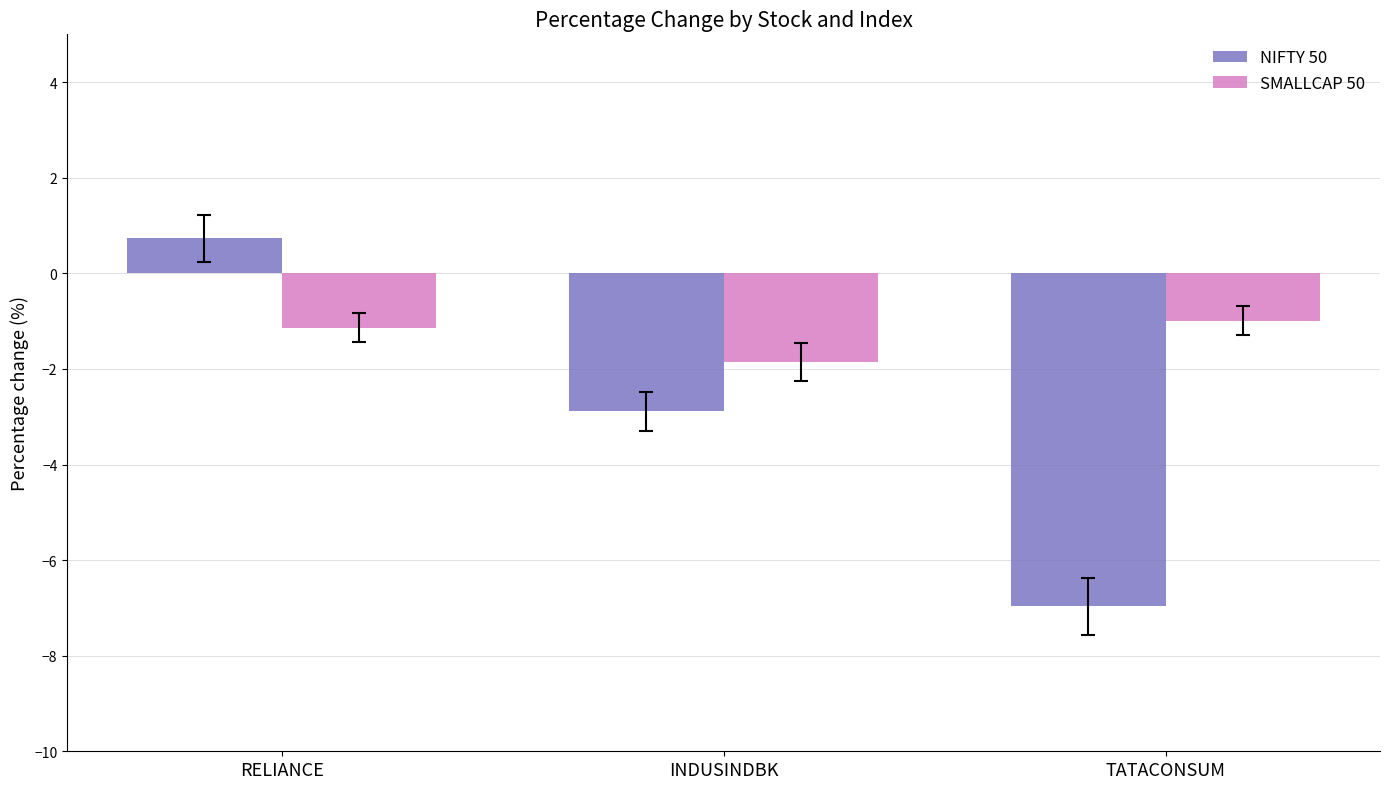

Which series has the largest total across all categories?

SMALLCAP 50